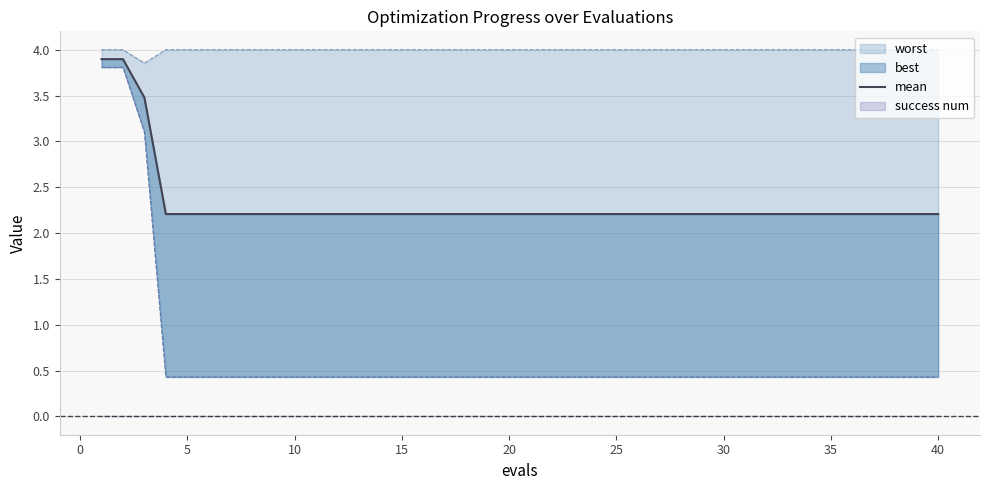

What is the sum of all values?

92.9